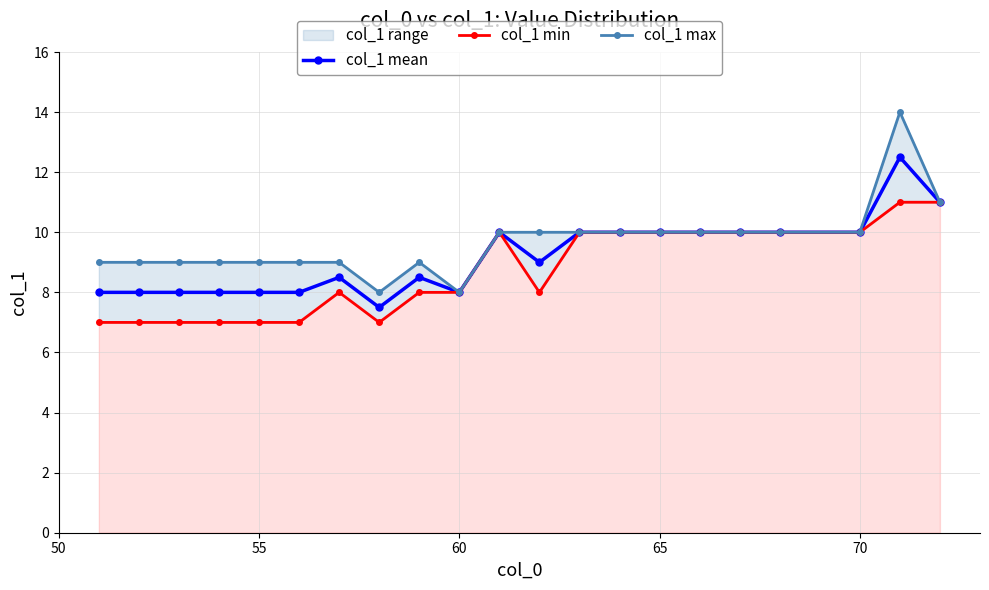

What is the lowest value of the col_1 mean series?

7.5